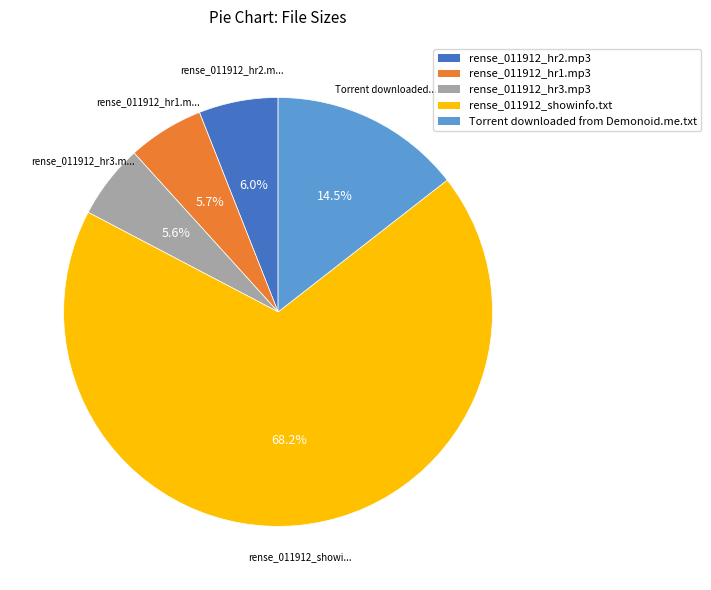

What portion of the pie excludes rense_011912_showinfo.txt?

31.8%